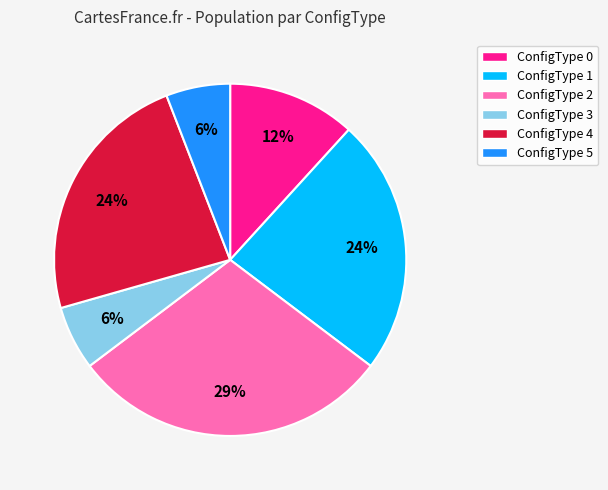

Is it true that ConfigType 1 is 24% of the pie?

True